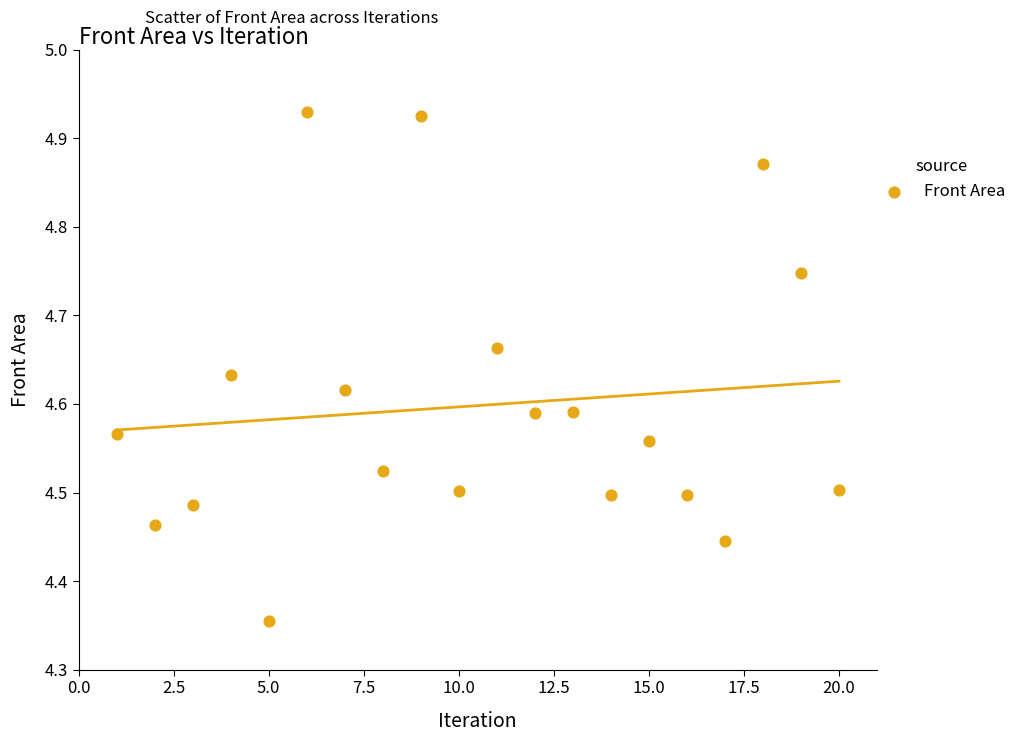

What is the range of X values (max minus min)?

19.0